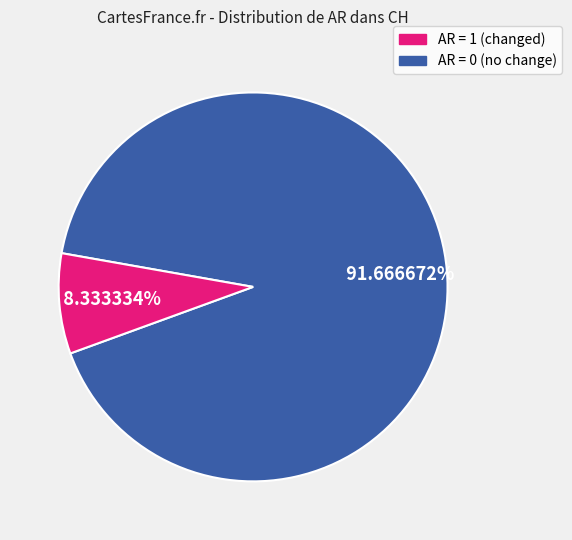

How many segments does this pie chart have?

2